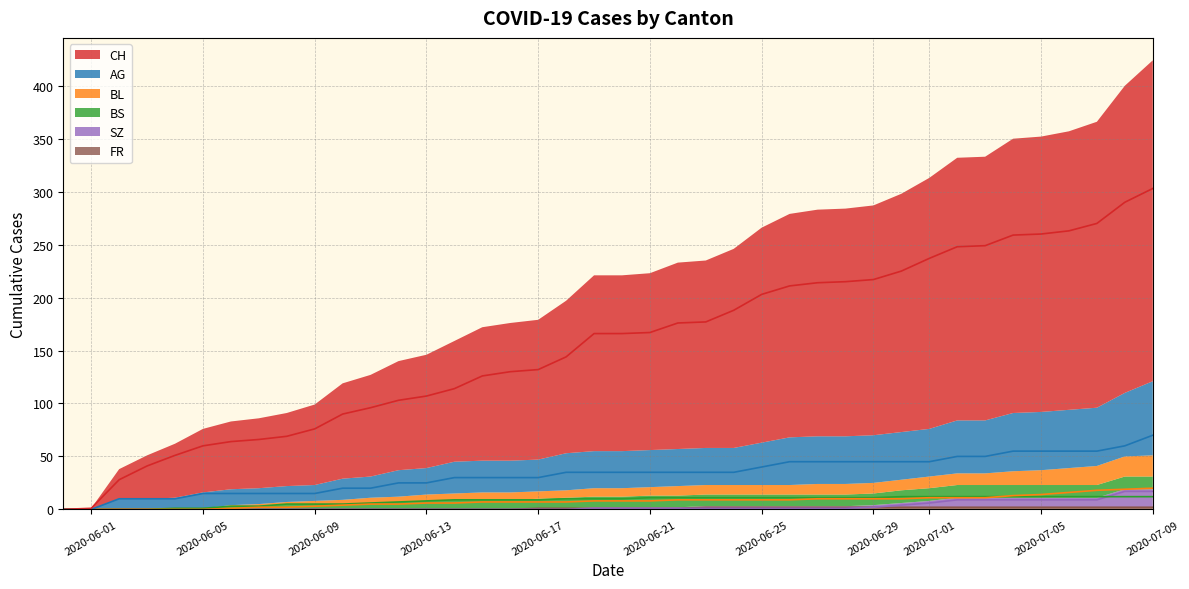

Reading left to right, list all the values displayed in this chart.

CH: 0	1	28	41	51	60	64	66	69	76	90	96	103	107	114	126	130	132	144	166	166	167	176	177	188	203	211	214	215	217	225	237	248	249	259	260	263	270	290	303
AG: 0	0	10	10	10	15	15	15	15	15	20	20	25	25	30	30	30	30	35	35	35	35	35	35	35	40	45	45	45	45	45	45	50	50	55	55	55	55	60	70
BL: 0	0	0	0	0	0	1	2	2	3	4	5	5	6	6	7	7	7	7	8	8	8	9	9	9	9	9	10	10	10	10	11	11	11	13	14	16	18	19	20
BS: 0	0	0	0	1	1	3	3	5	5	5	6	7	8	9	9	9	9	10	10	10	11	11	11	11	11	11	11	11	11	12	12	12	12	12	12	12	12	12	12
SZ: 0	0	0	0	0	0	0	0	0	0	0	0	0	0	0	0	0	0	0	1	1	1	1	1	1	1	1	1	1	2	4	6	9	9	9	9	9	9	17	17
FR: 0	0	0	0	0	0	0	0	0	0	0	0	0	0	0	0	0	1	1	1	1	1	1	2	2	2	2	2	2	2	2	2	2	2	2	2	2	2	2	2